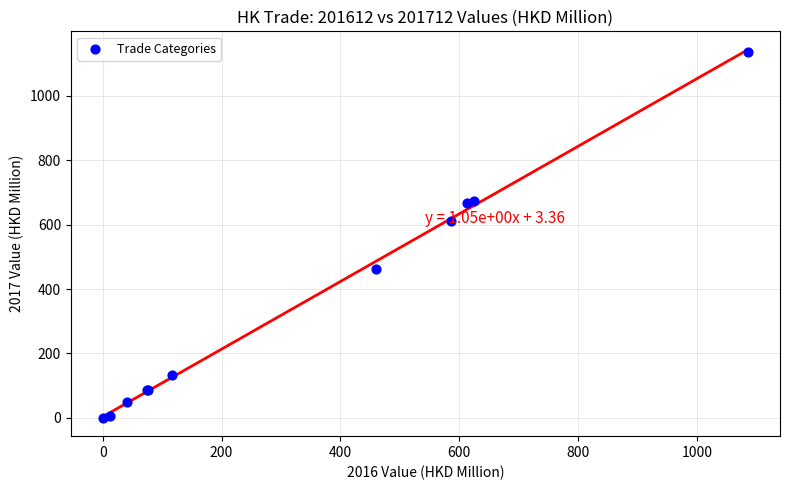

What Y value in the scatter plot is closest to 567?

610.8